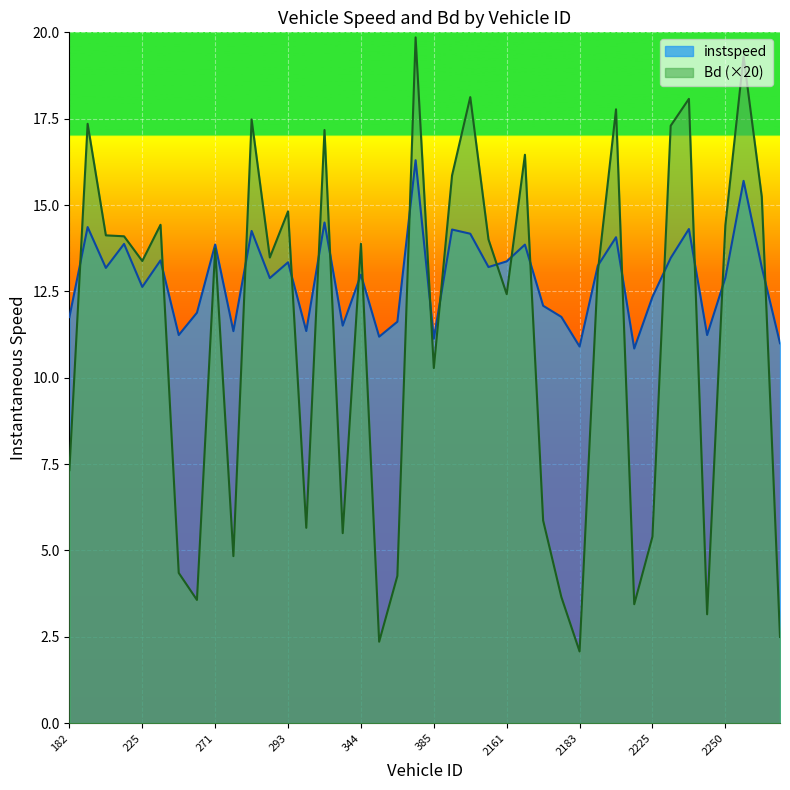

At which label does instspeed reach its peak?

370